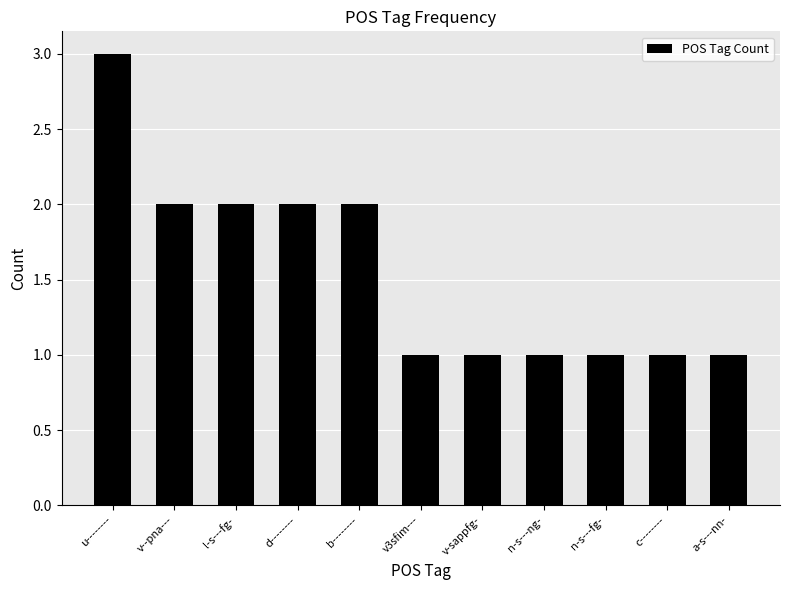

How many series are shown in this chart?

1